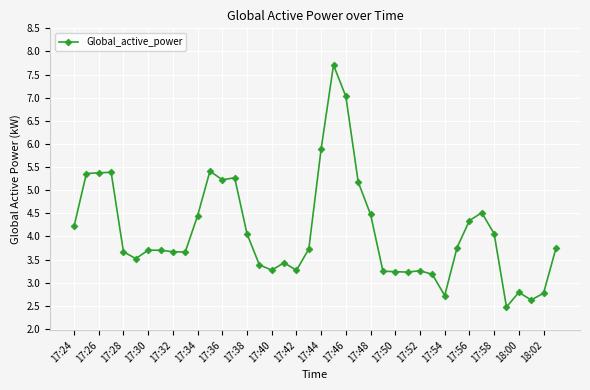

What is the smallest value displayed?

2.5